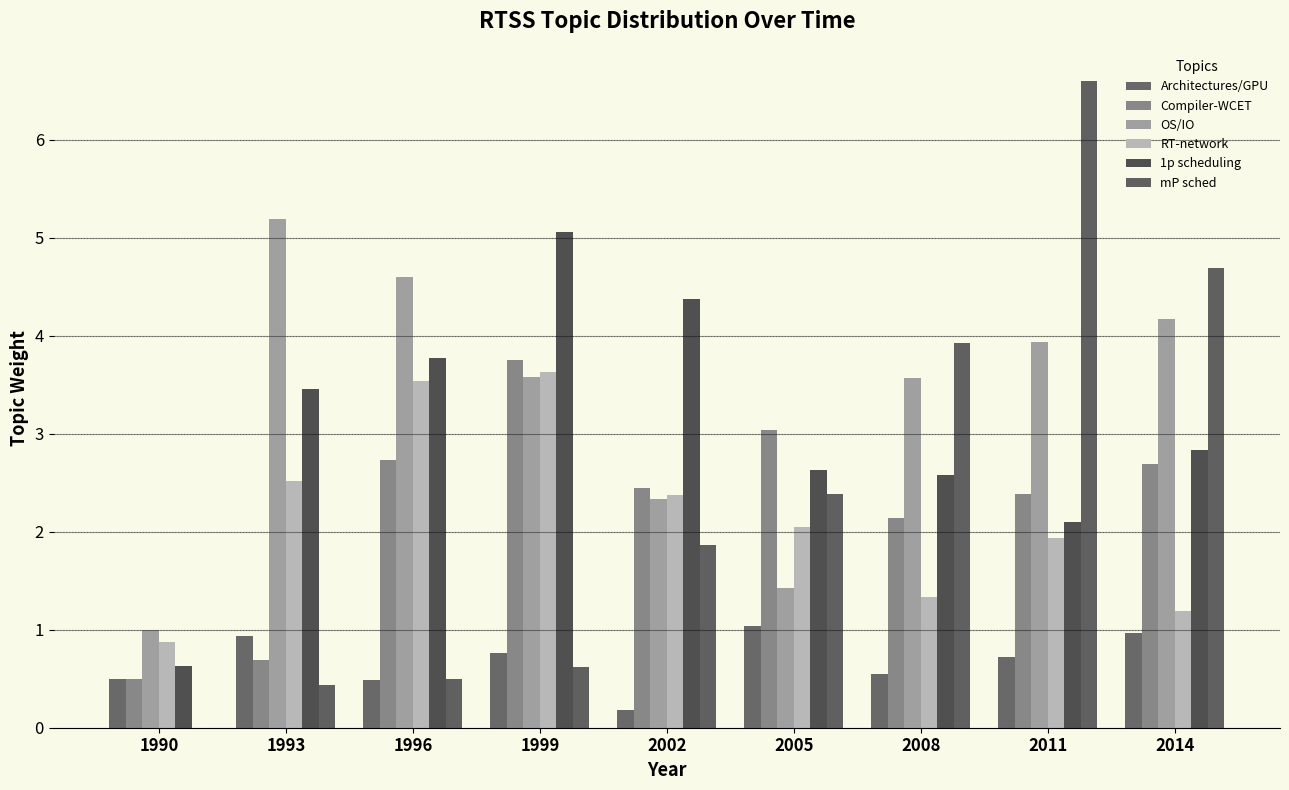

How many positive values does the mP sched series have?

8